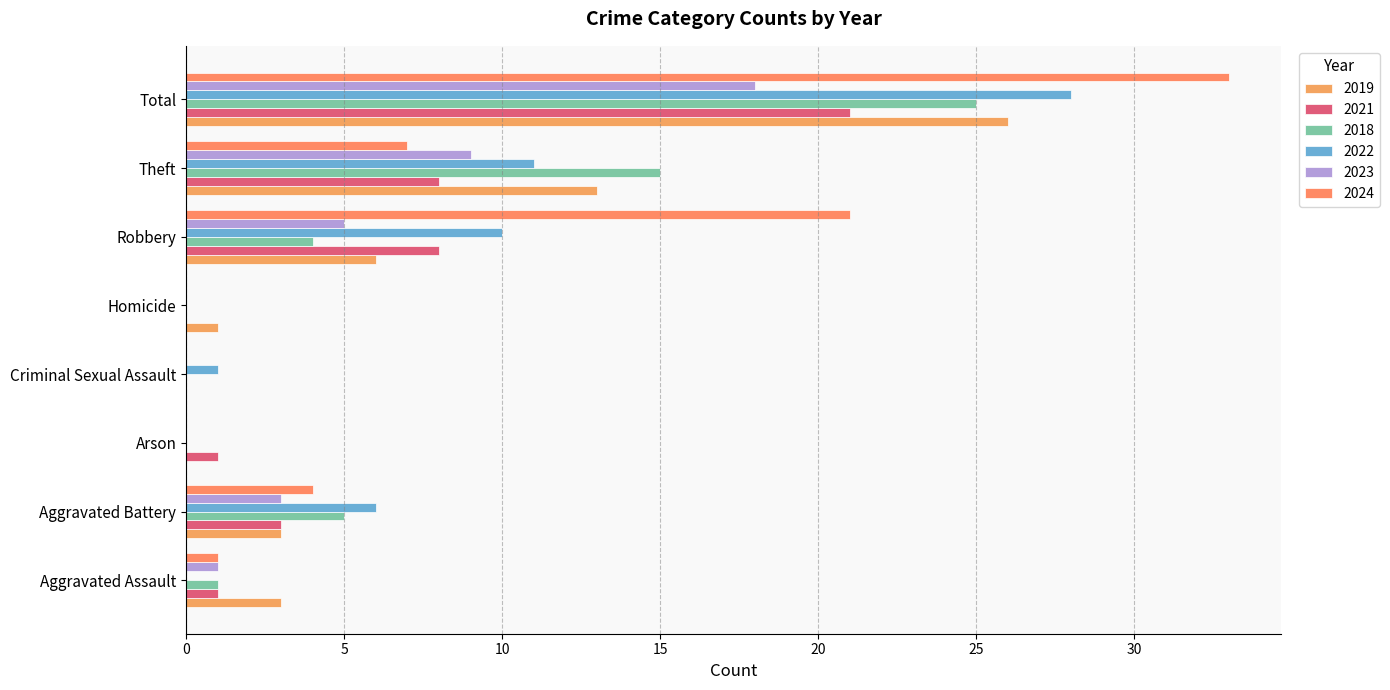

Reading left to right, extract all data points from this chart.

2019: 3	3	0	0	1	6	13	26
2021: 1	3	1	0	0	8	8	21
2018: 1	5	0	0	0	4	15	25
2022: 0	6	0	1	0	10	11	28
2023: 1	3	0	0	0	5	9	18
2024: 1	4	0	0	0	21	7	33